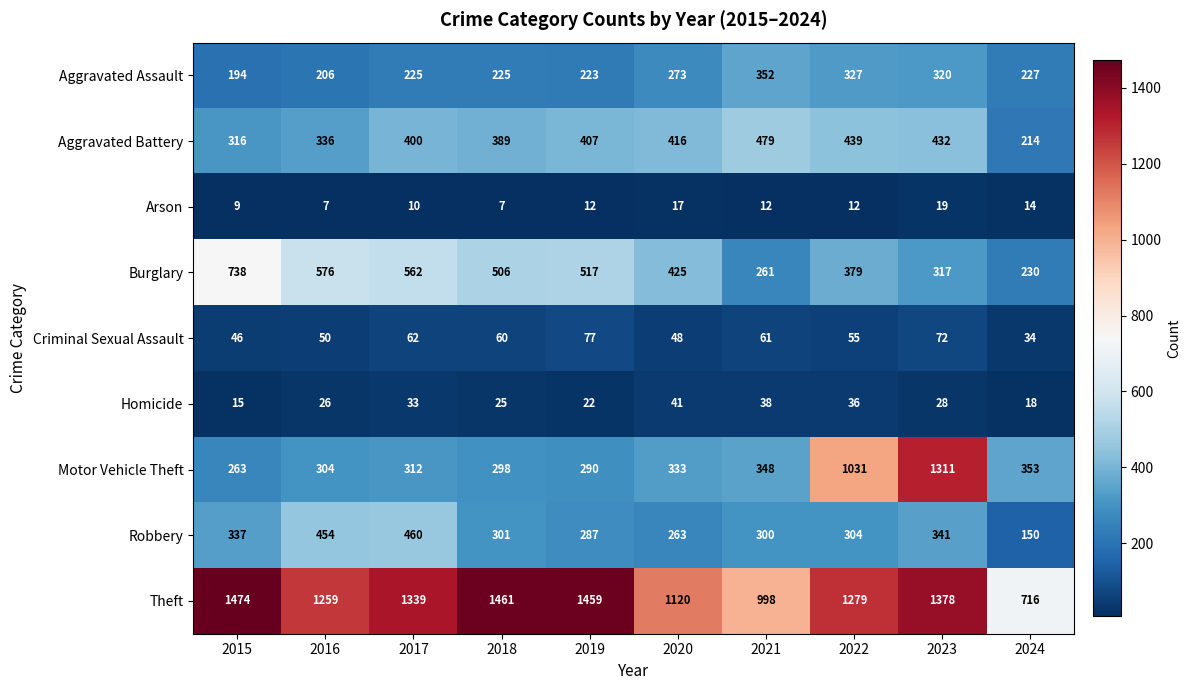

What is the difference between the highest and lowest values at 2016?

1252